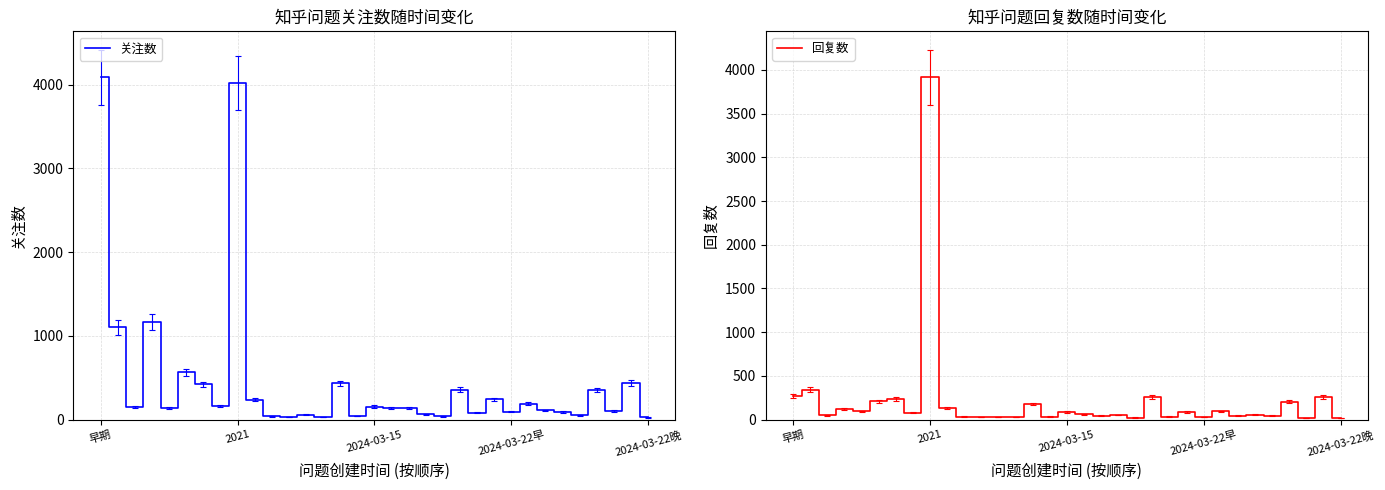

The 关注数 series shows 2462 at 早期. True or false?

False